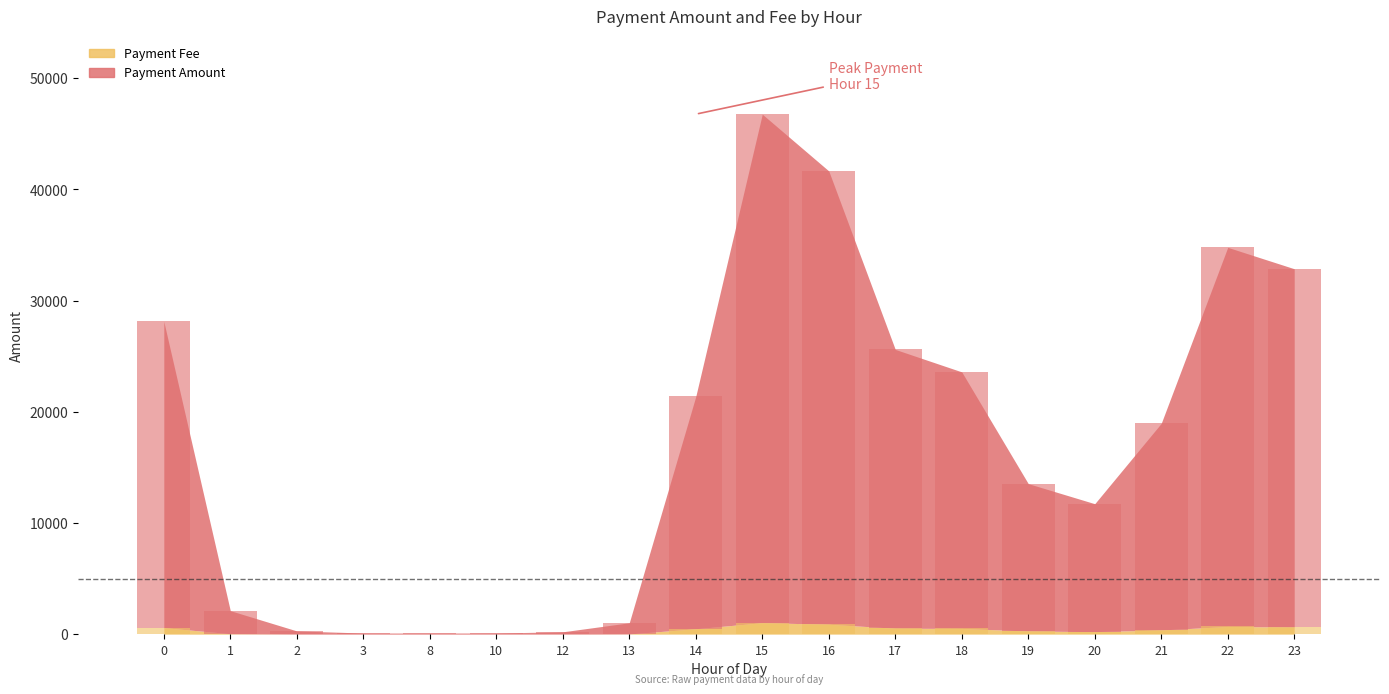

What is the average value of the Payment Fee series?

351.5